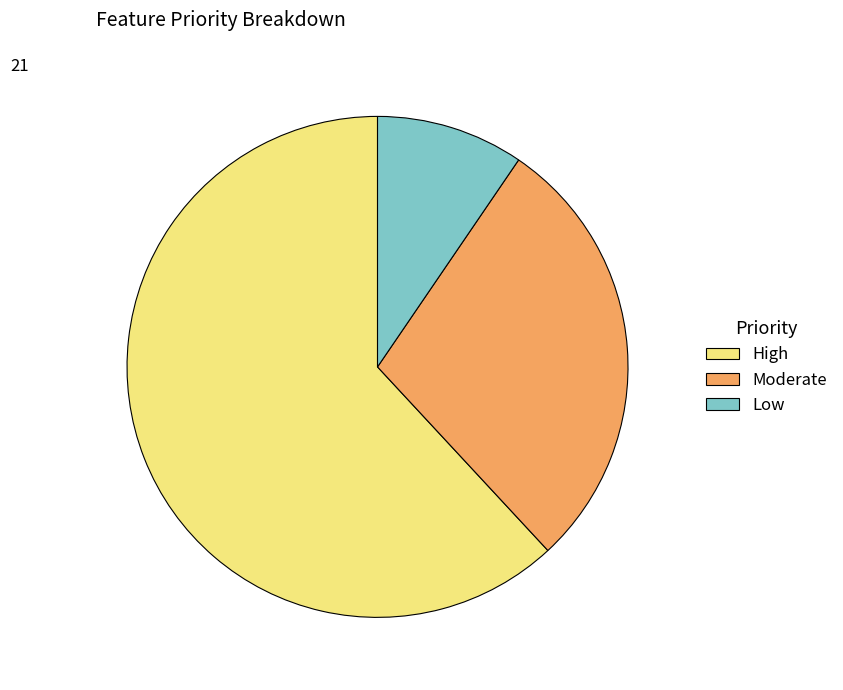

True or false: Low accounts for 24% of the total.

False